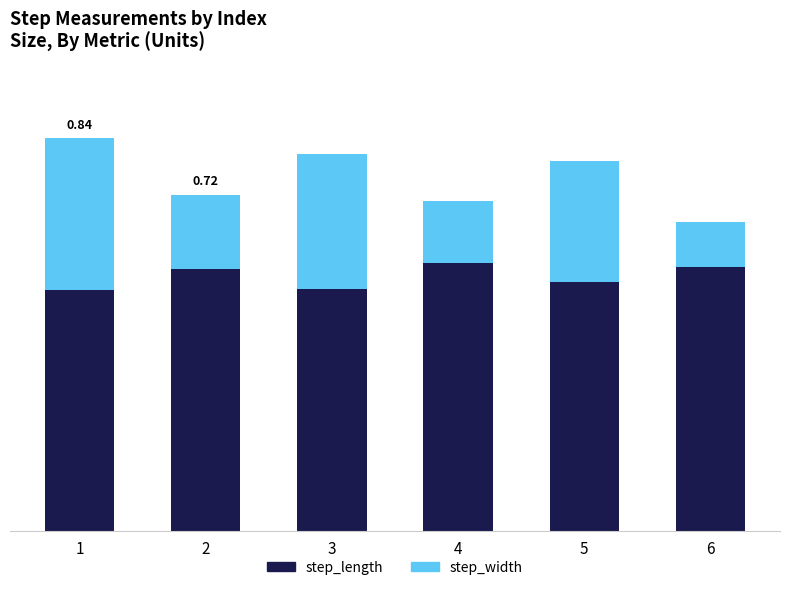

What value does the step_length series have at 1?

0.5